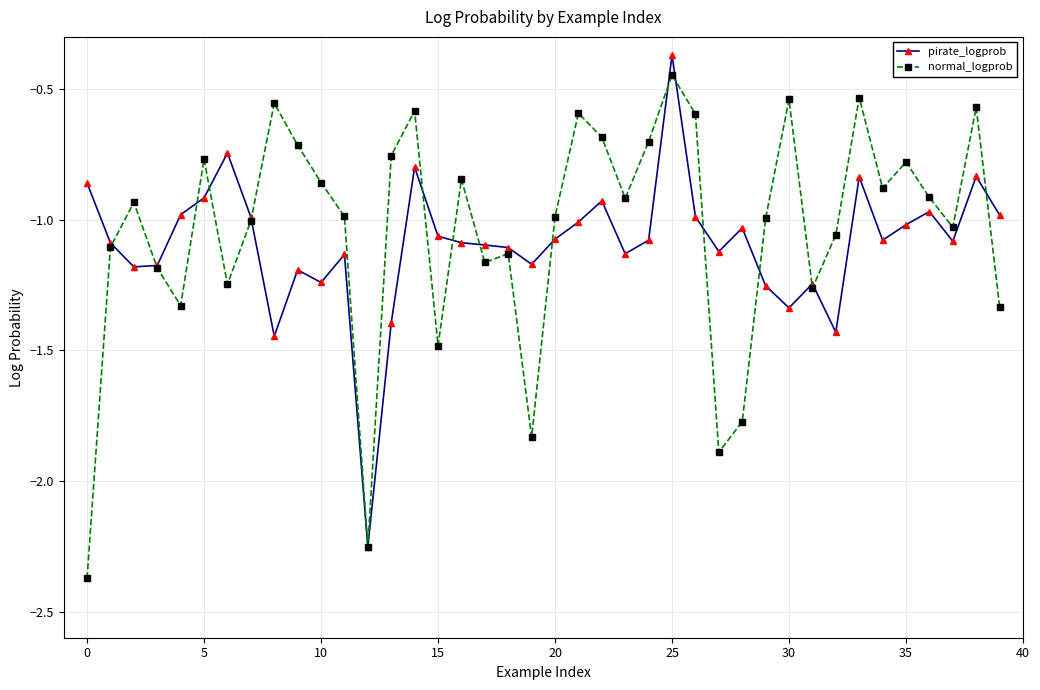

How many lines are shown in the chart?

2